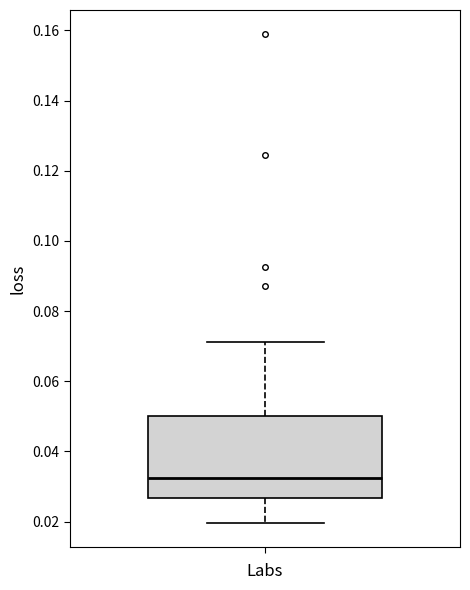

Transcribe this box plot: give where the median line is, the range the box spans, and where the two whiskers end, as read against the y-axis. The values are not printed on the chart, so give them approximately, as read against the axis.

median 0.032, box 0.026 to 0.050, whiskers 0.020 to 0.072